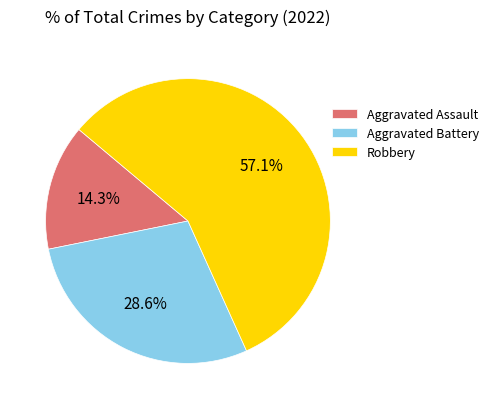

To the nearest percent, what is the combined percentage of Aggravated Battery and Aggravated Assault?

43%